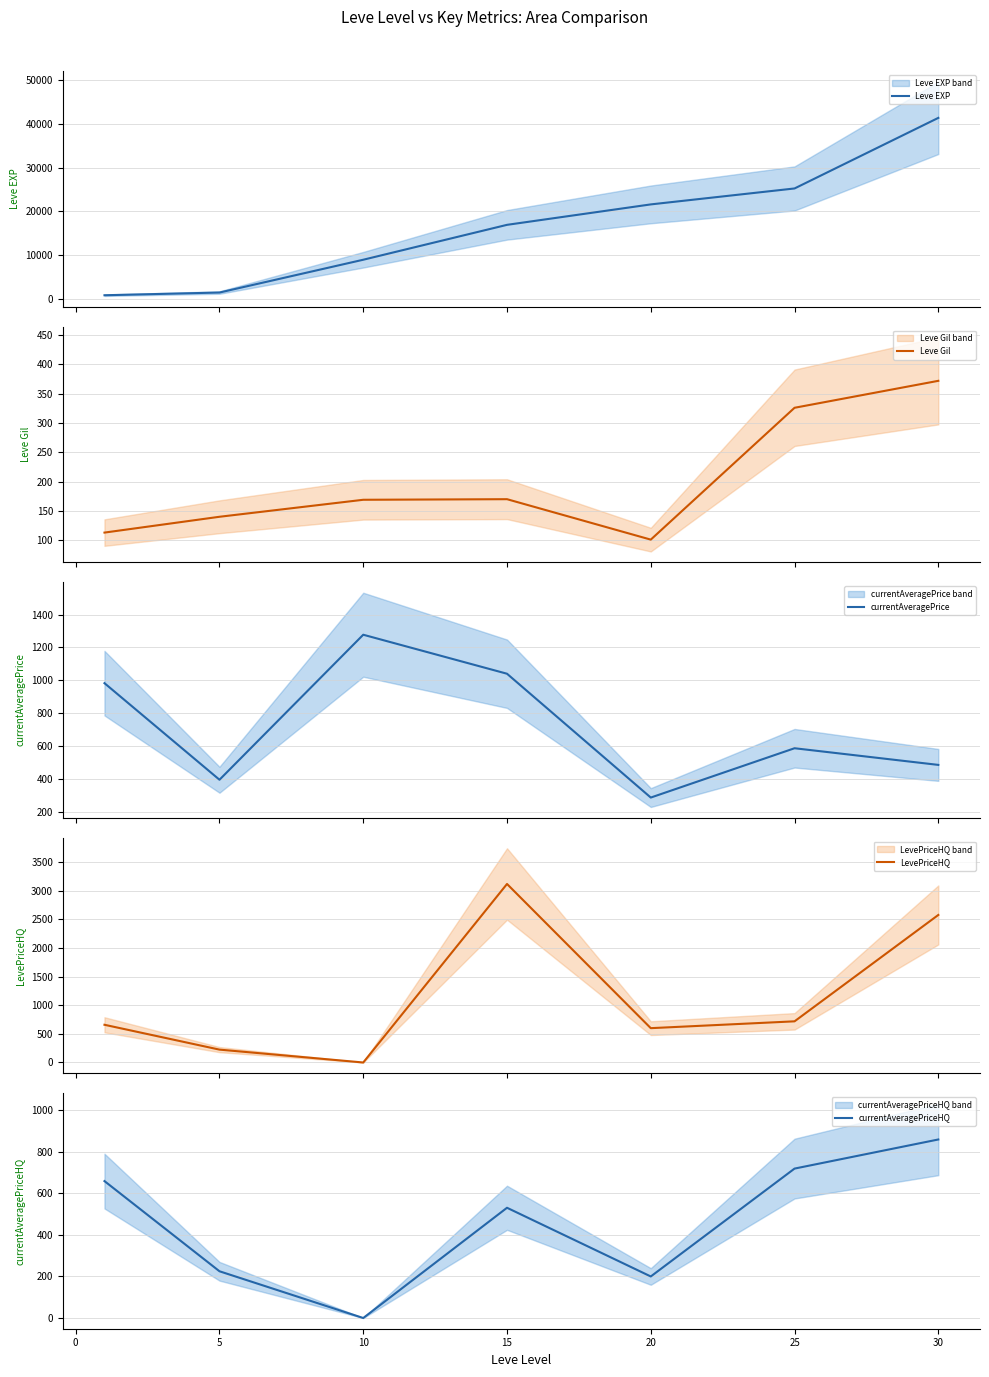

The value of currentAveragePriceHQ at 25 is 719.4. True or false?

True